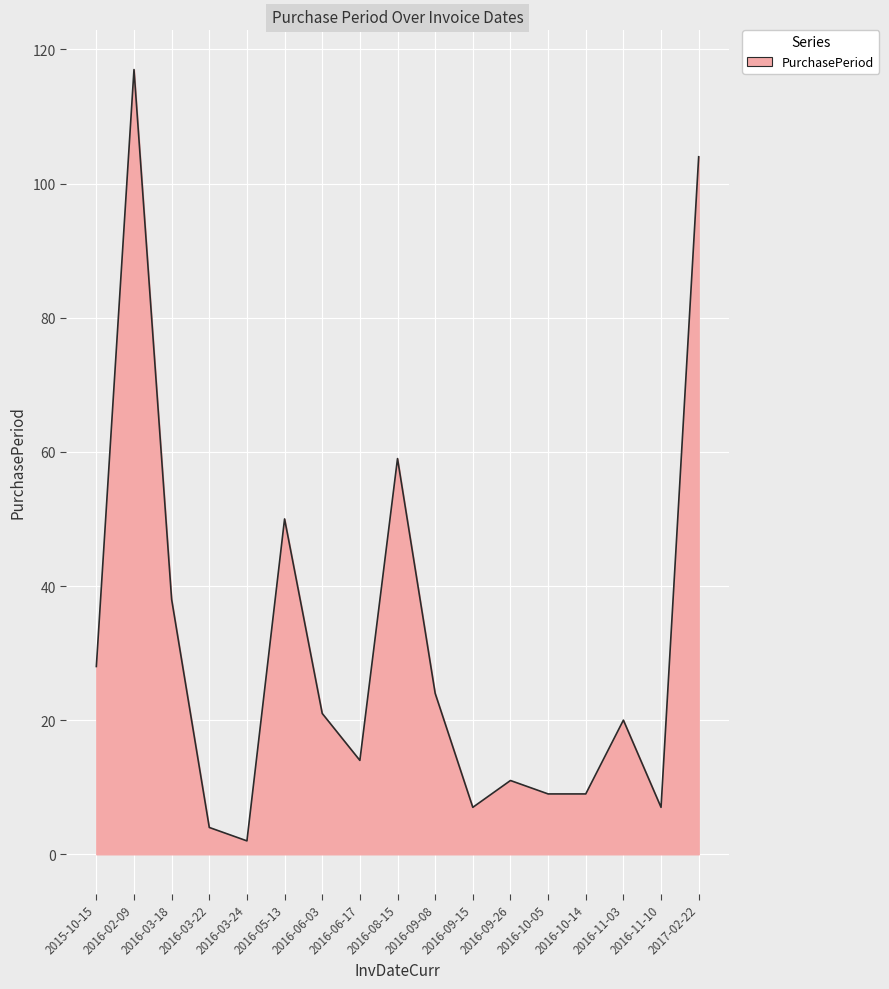

Approximately how many times larger is the value at 2016-06-17 compared to 2016-06-03?

0.7